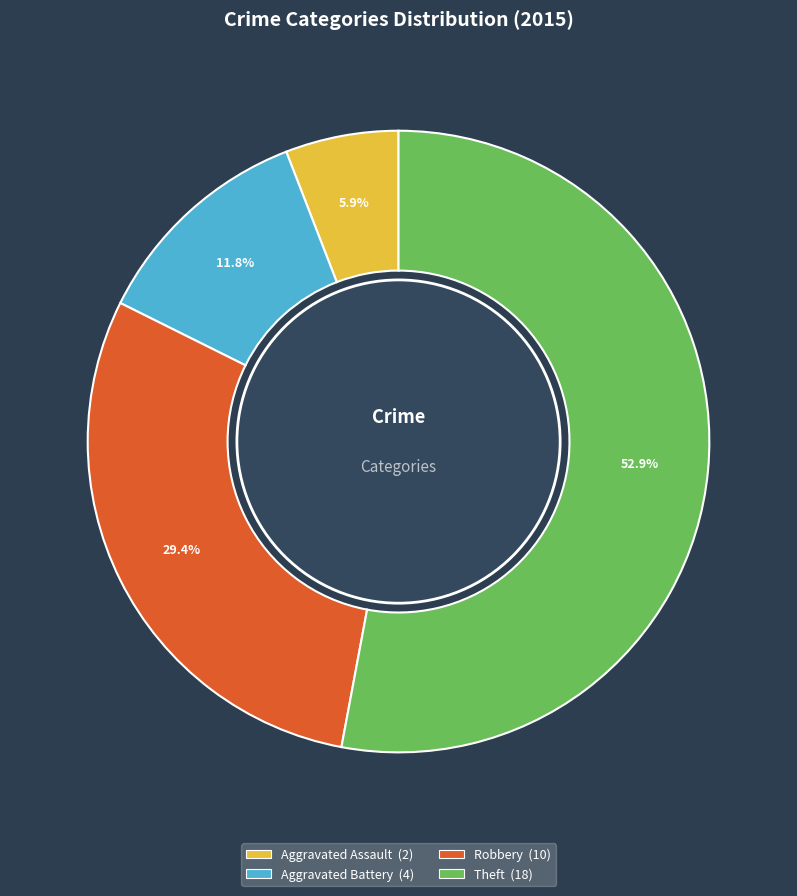

What percentage is the Aggravated Assault slice, to the nearest percent?

6%